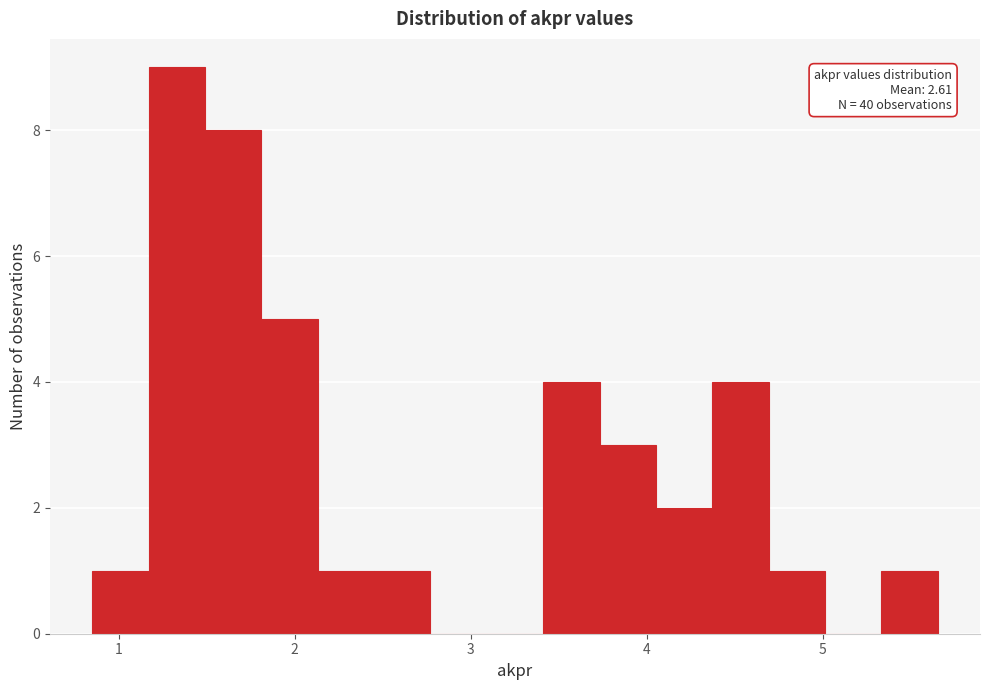

Around what value on the x-axis is the tallest bar? Give the approximate position of its centre, as read against the axis.

1.3